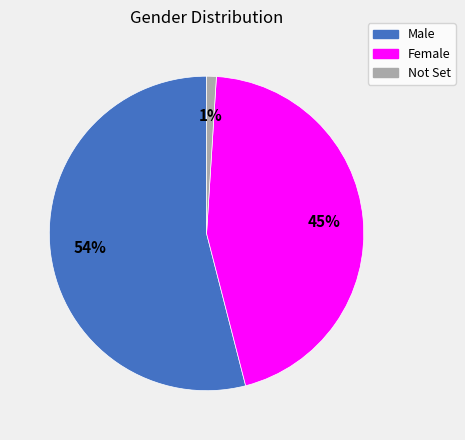

To the nearest percent, what is the combined percentage of Not Set and Female?

46%